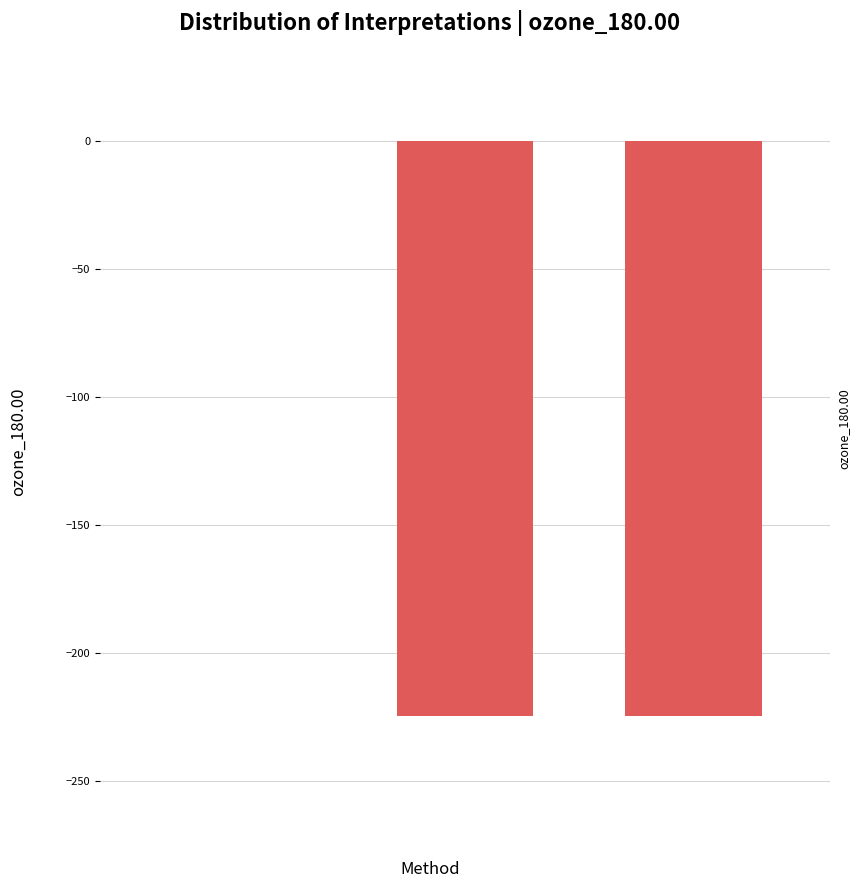

What is the sum of all values?

-448.7